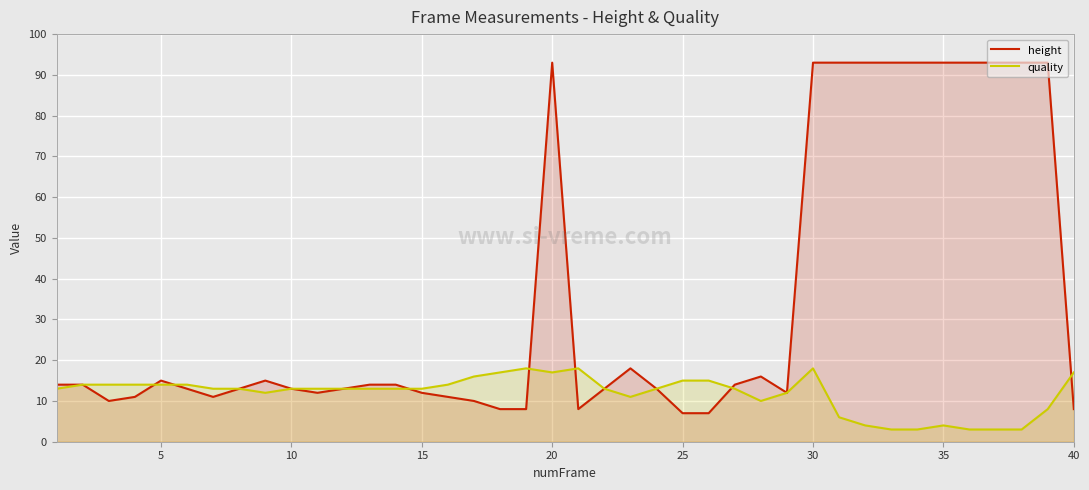

Which series has the largest total across all categories?

height